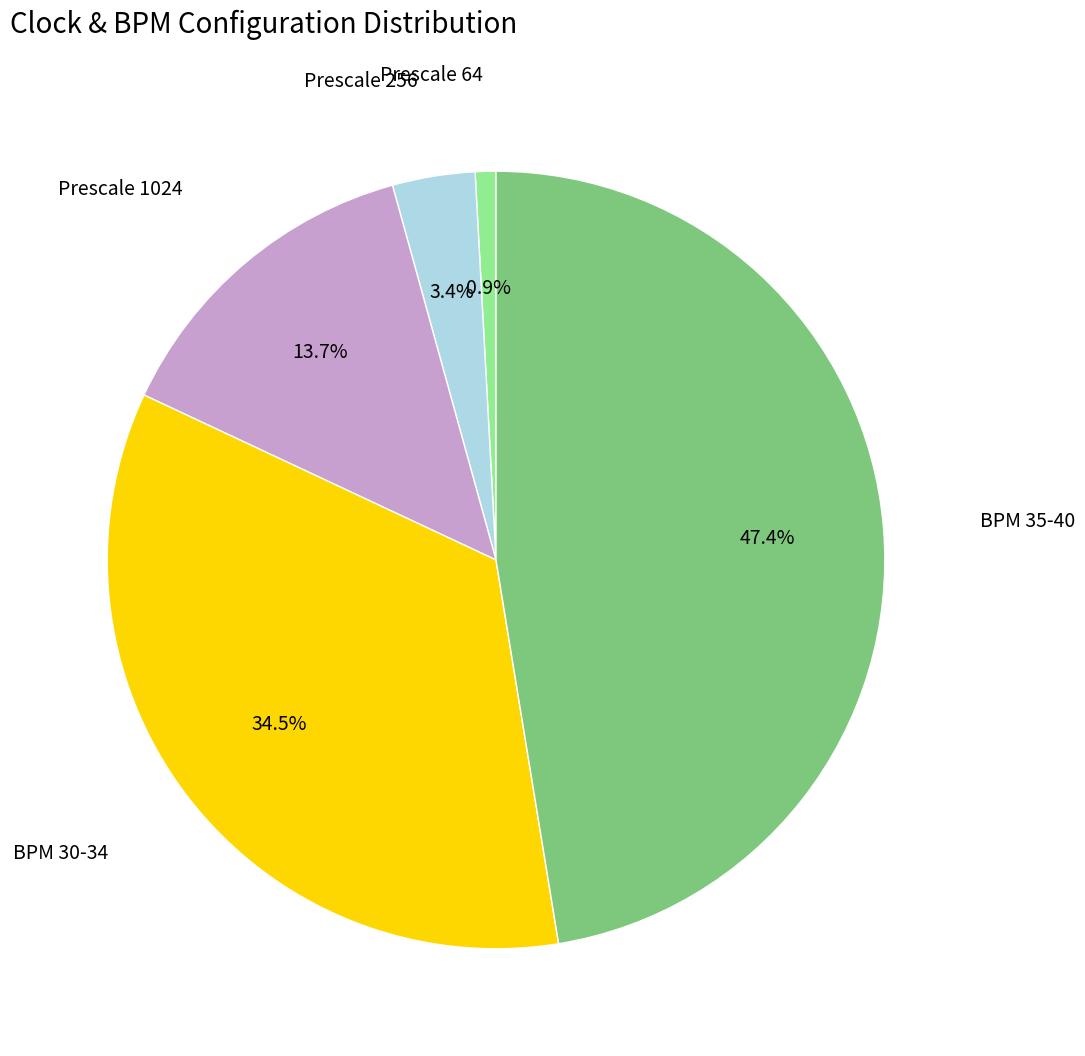

Does any single category account for the majority?

No